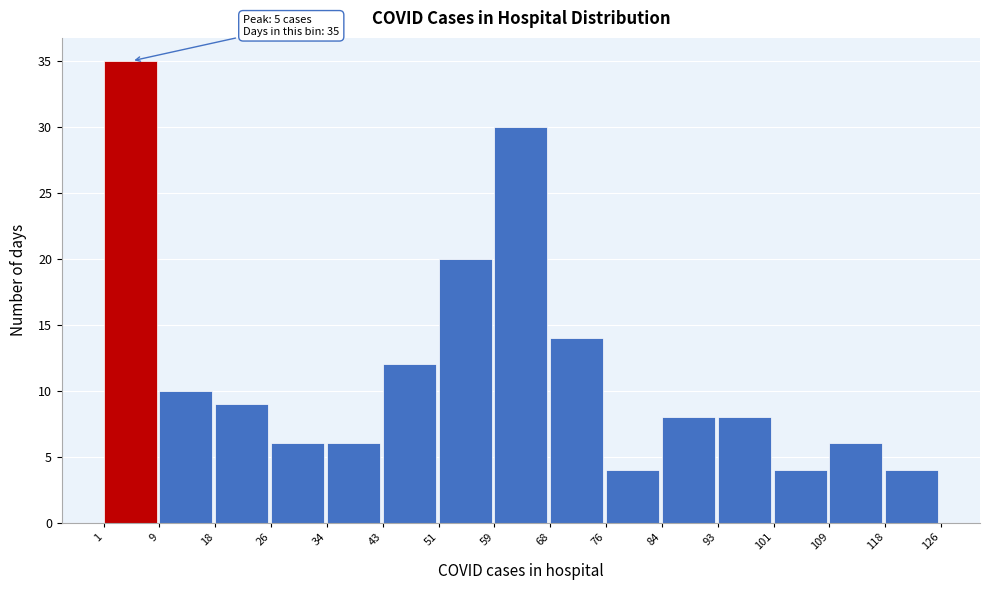

Over which range of the x-axis is the bar tallest?

1 to 9